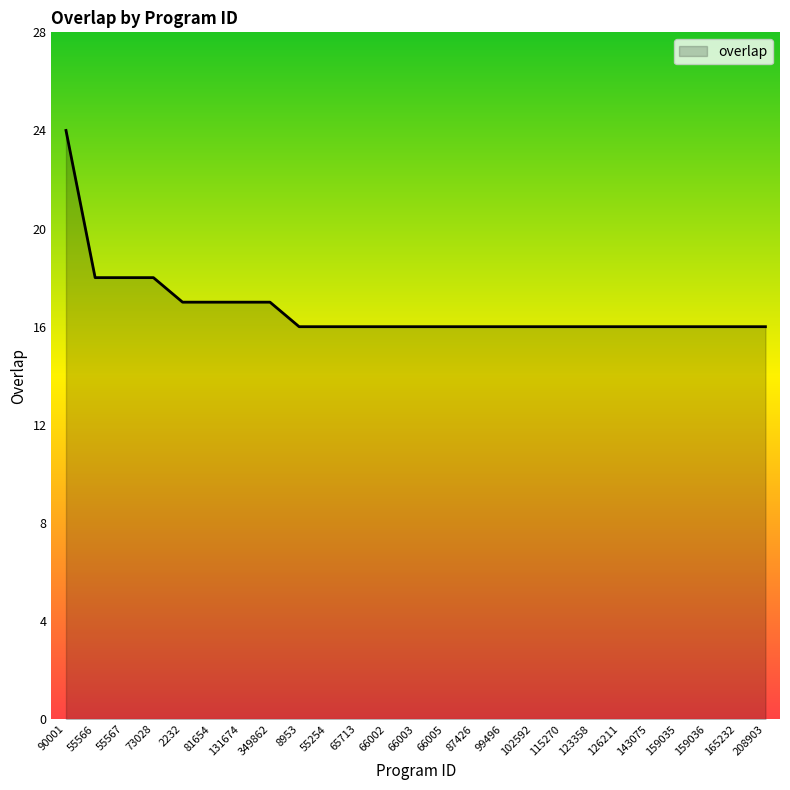

Does the chart have visible grid lines?

No